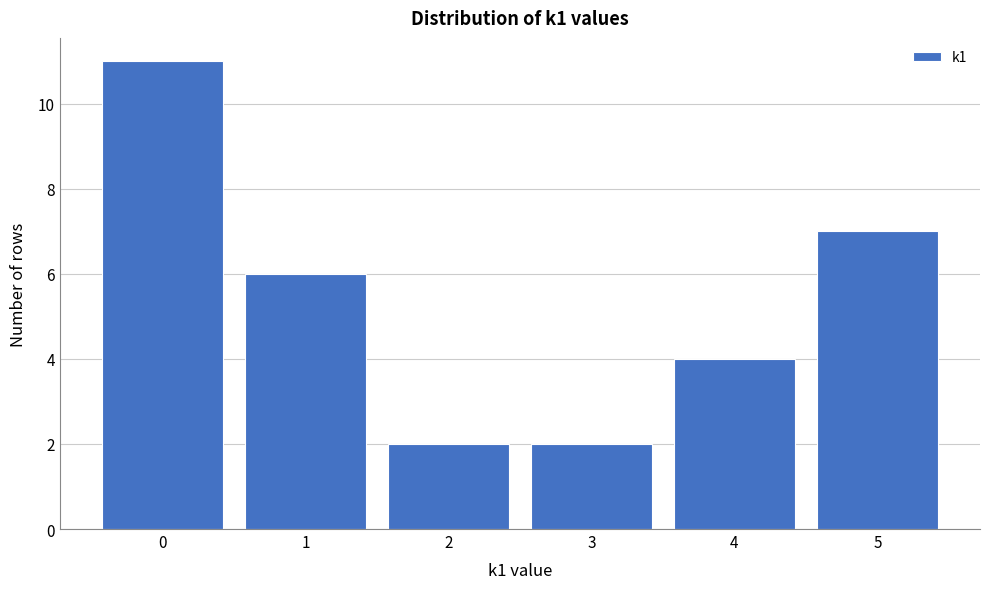

Reading left to right, extract all data points from this chart.

0=11	1=6	2=2	3=2	4=4	5=7